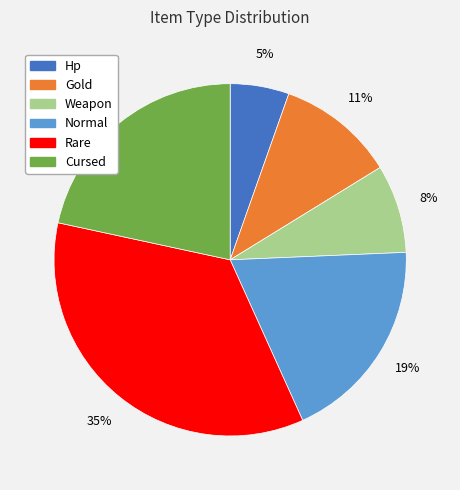

To the nearest percent, what is the difference between the largest and smallest slice percentages?

30%